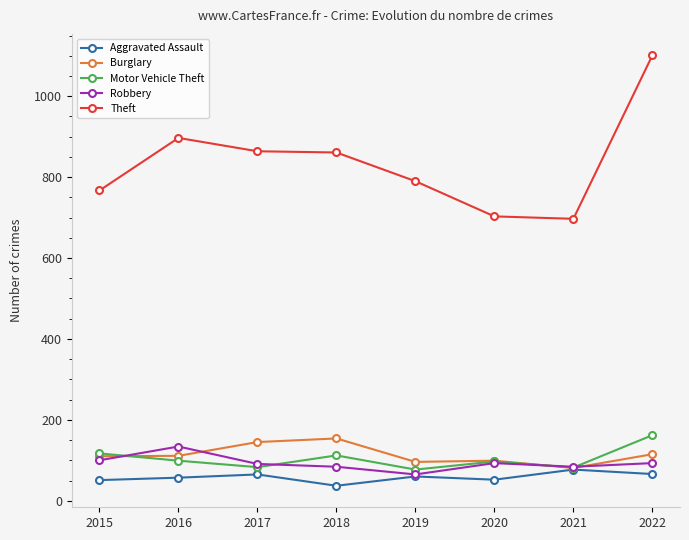

In Theft, how many points are lower than both neighbors (excluding endpoints)?

1